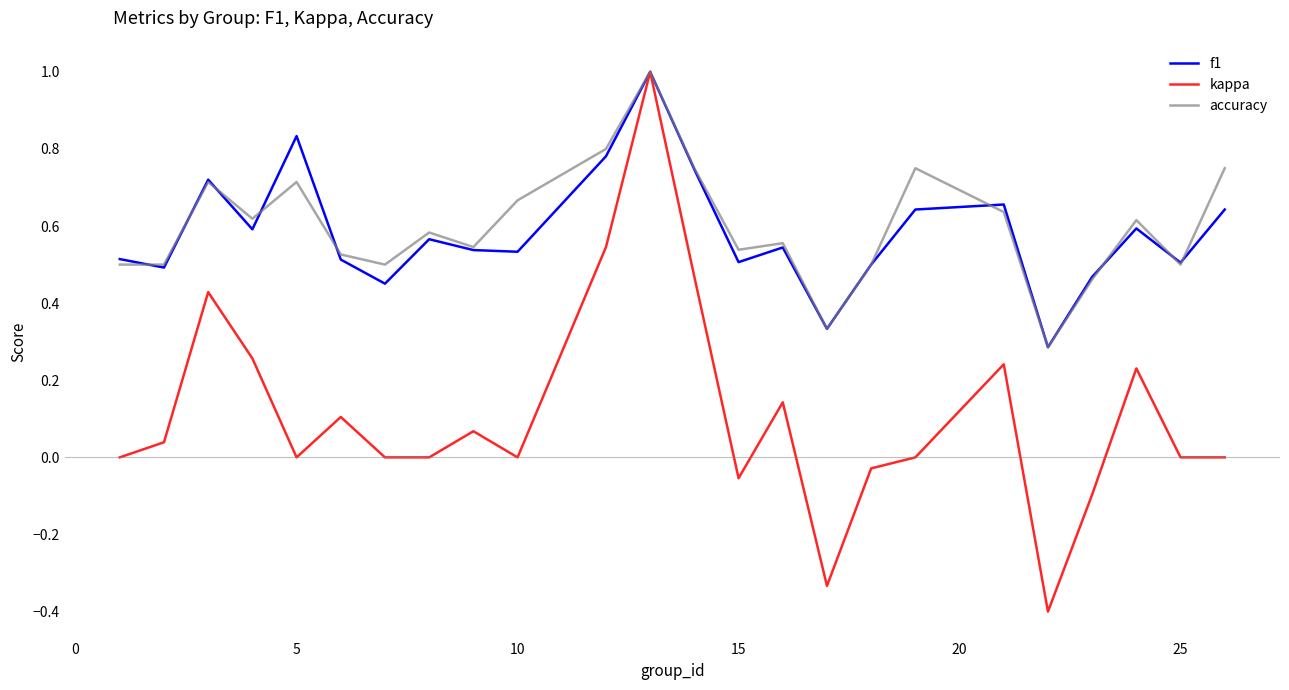

What is the greatest value displayed?

1.0